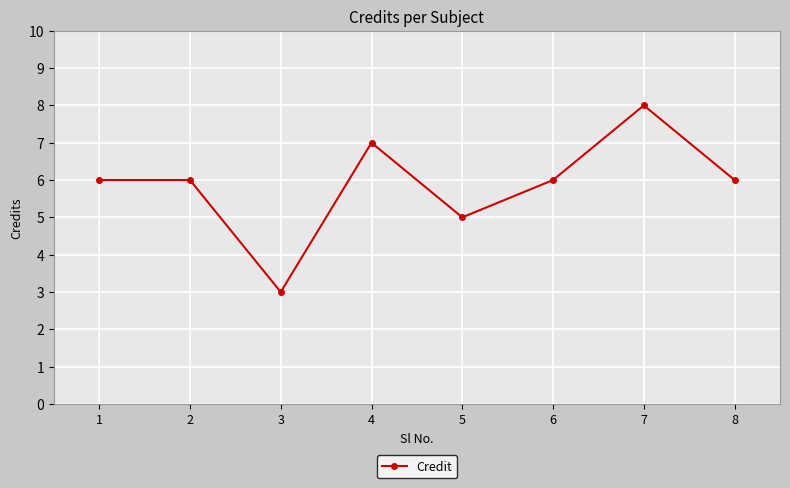

How many lines are shown in the chart?

1